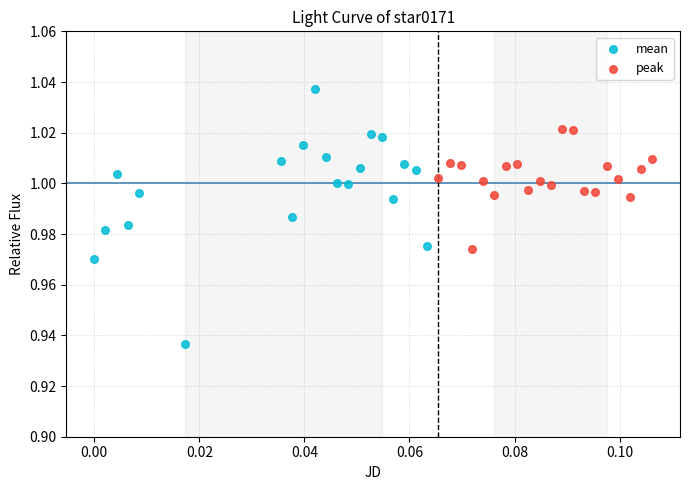

Which series reaches the minimum Y coordinate?

mean